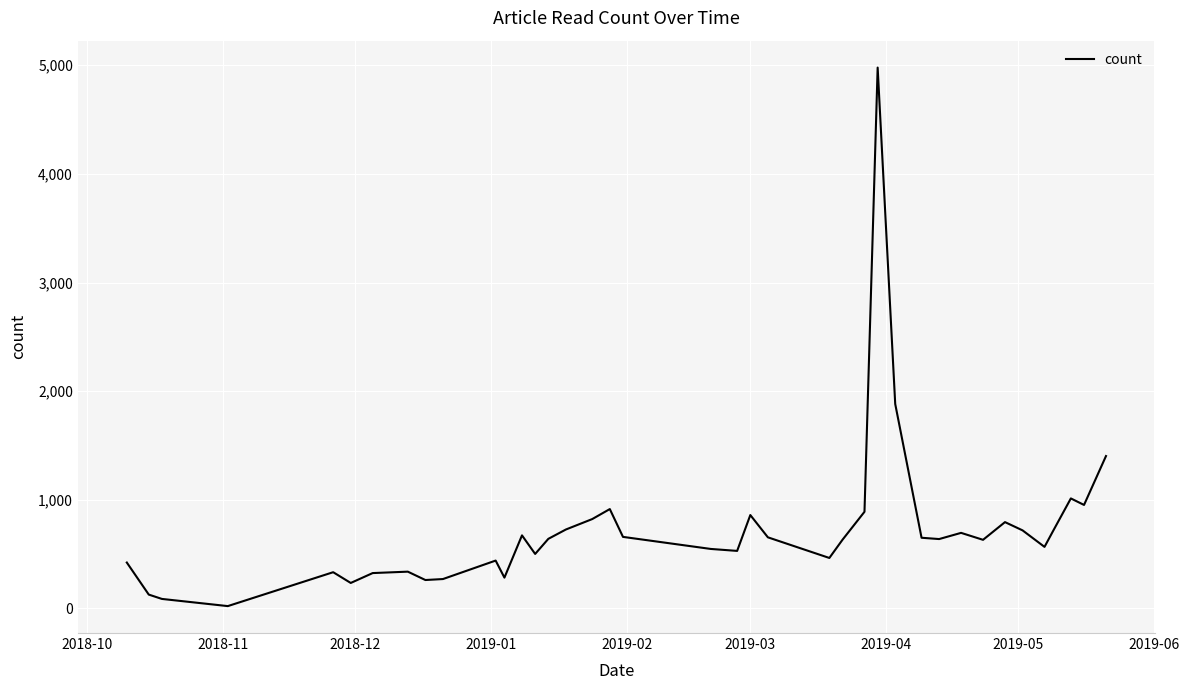

What is the greatest value displayed?

4978